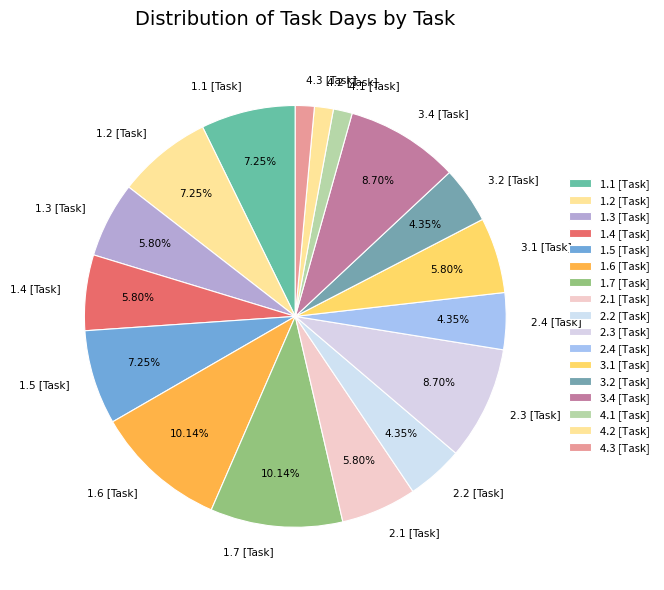

Is 4.2 [Task] the majority of the pie?

No